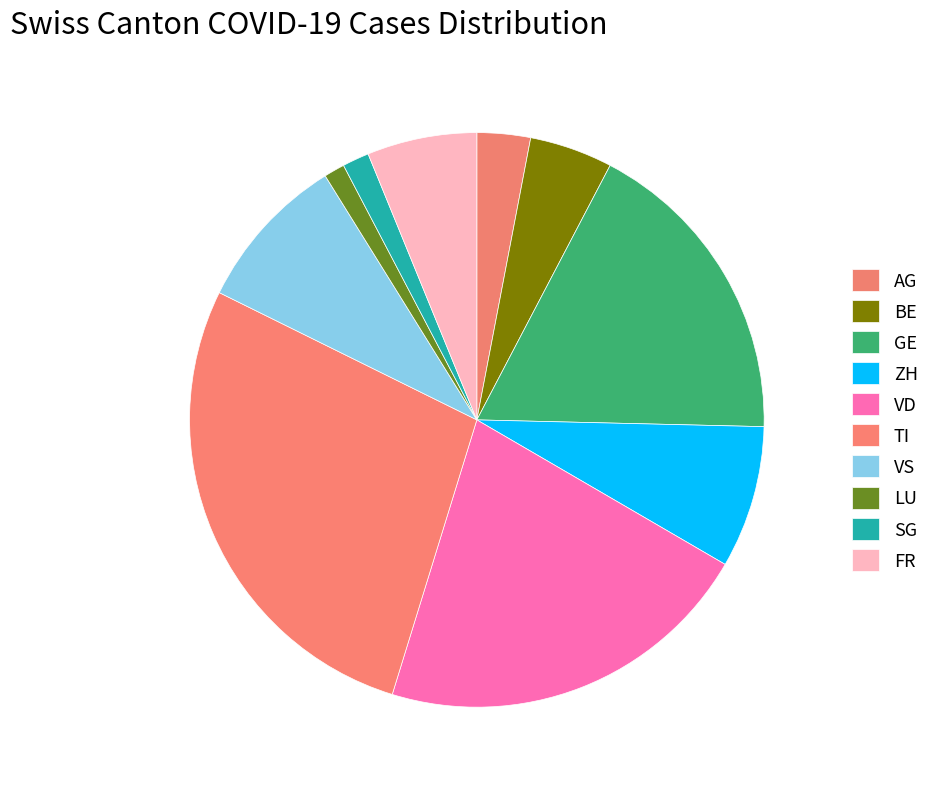

Rank the categories by value from lowest to highest.

LU, SG, AG, BE, FR, ZH, VS, GE, VD, TI